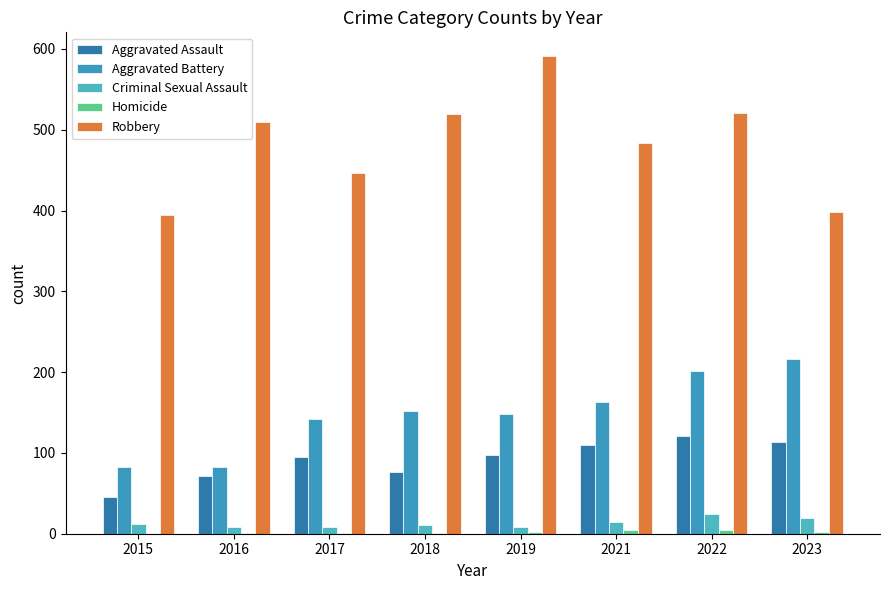

How many groups of bars are there?

8